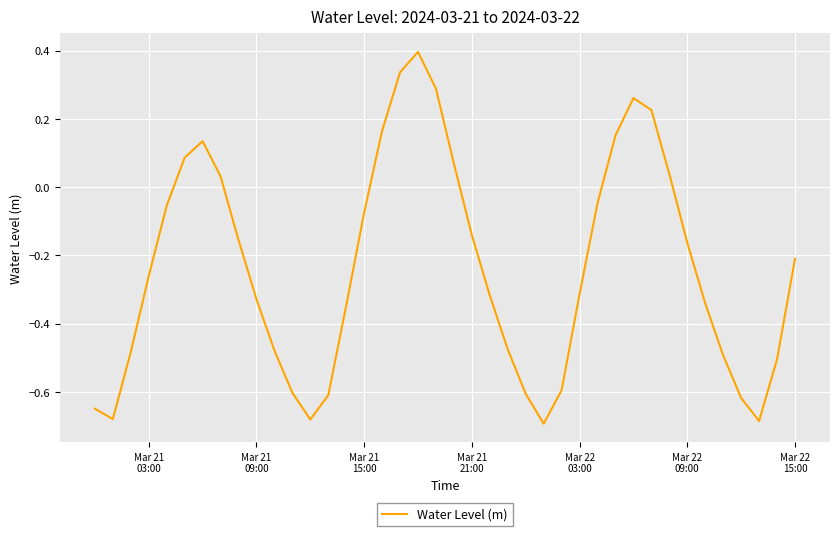

What is the difference between the maximum and minimum values?

1.1